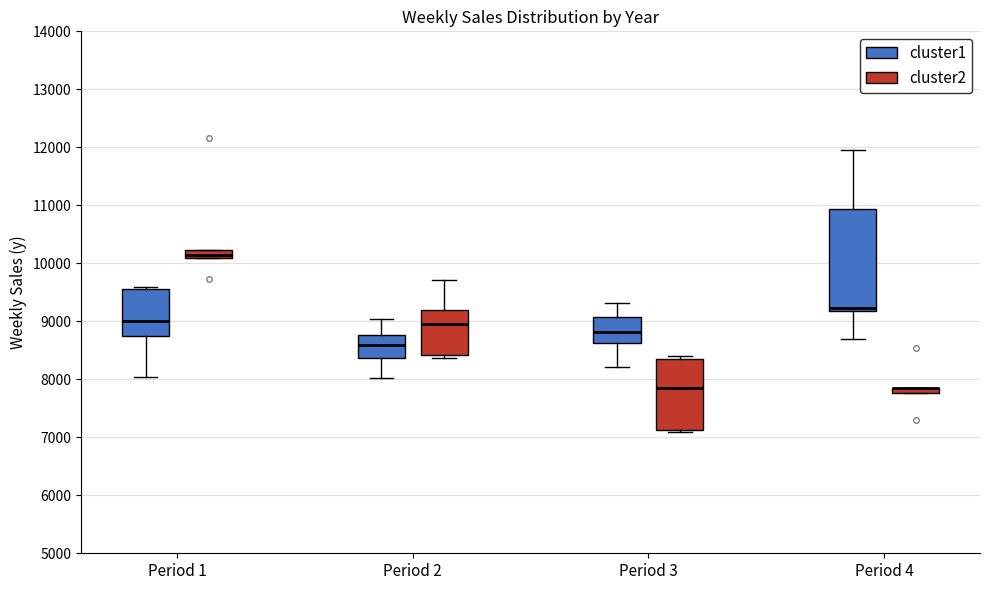

Where does the lower whisker of the box for Period 3 (cluster1) end on the y-axis? The values are not printed on the chart, so give them approximately, as read against the axis.

8200